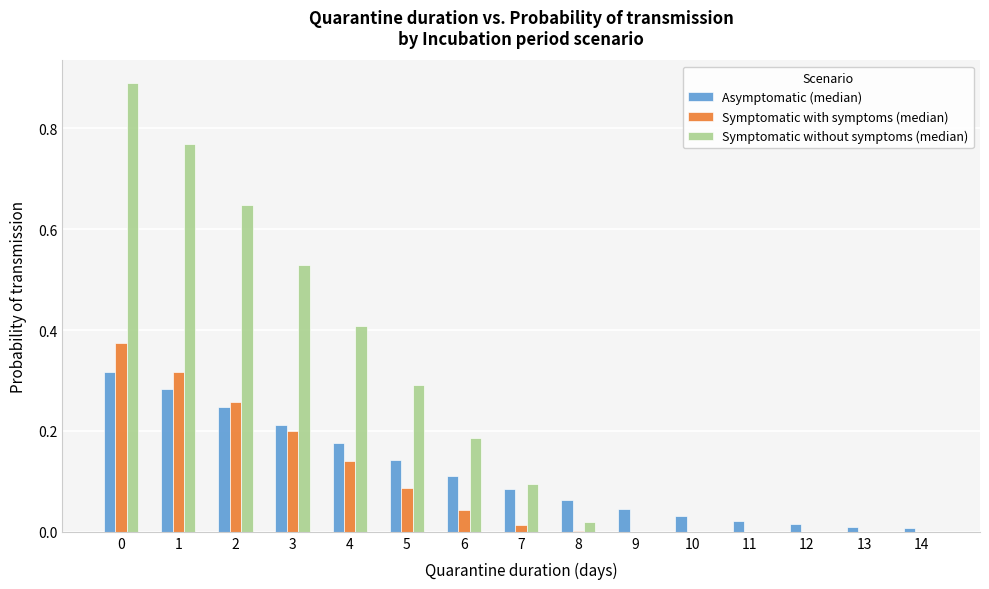

What is the sum of the Symptomatic without symptoms (median) values at 1 and 4?

1.2